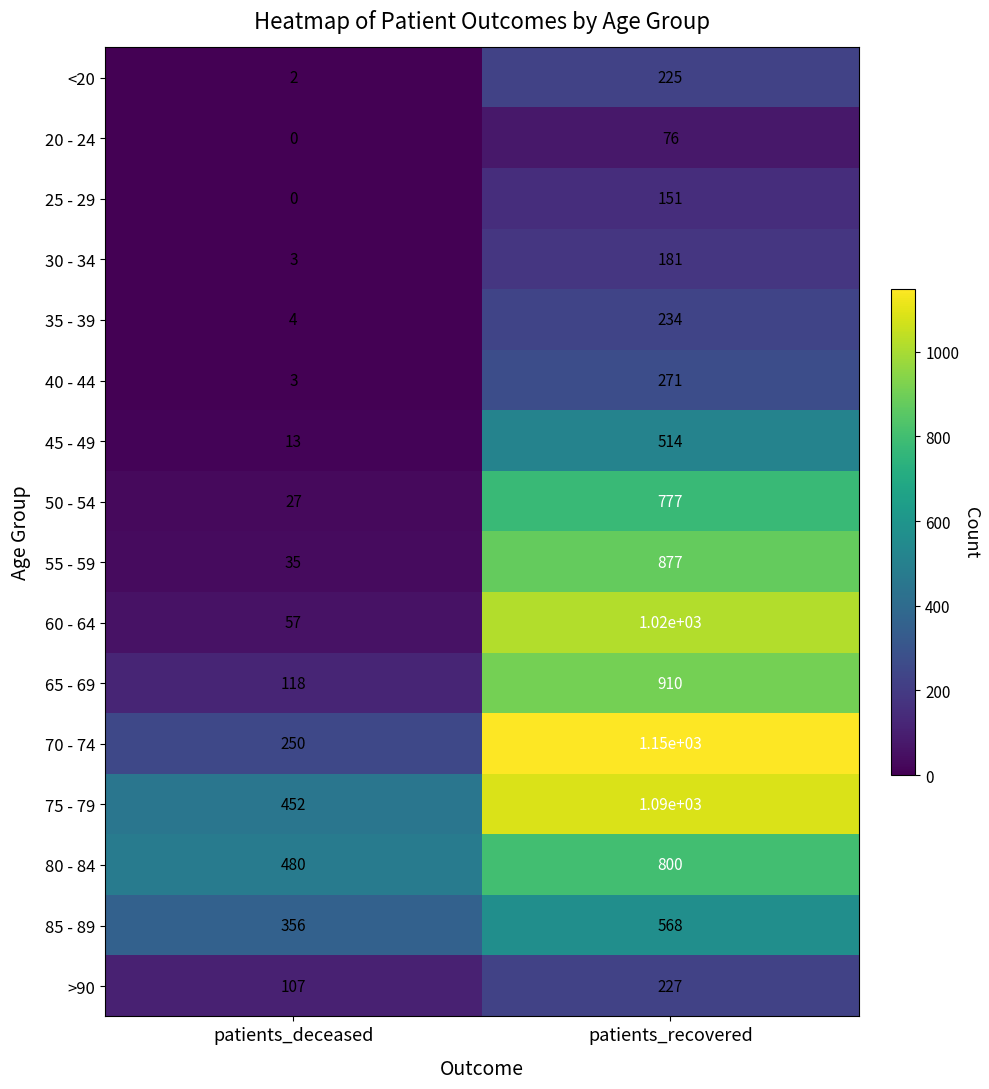

True or false: 45 - 49 has a value of 18 at patients_deceased.

False